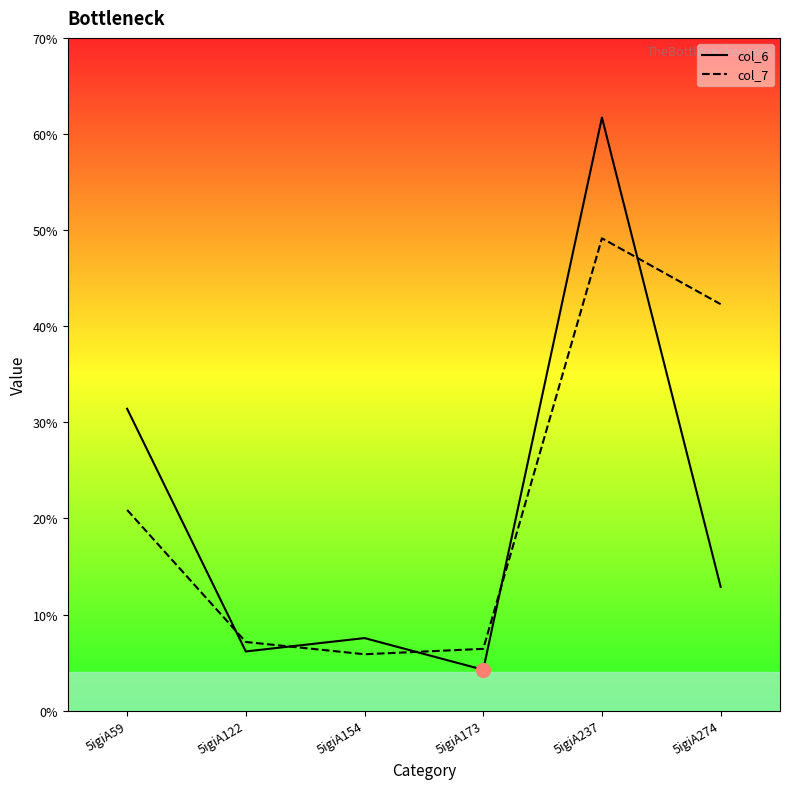

How many interior local peaks does the col_6 series have?

2